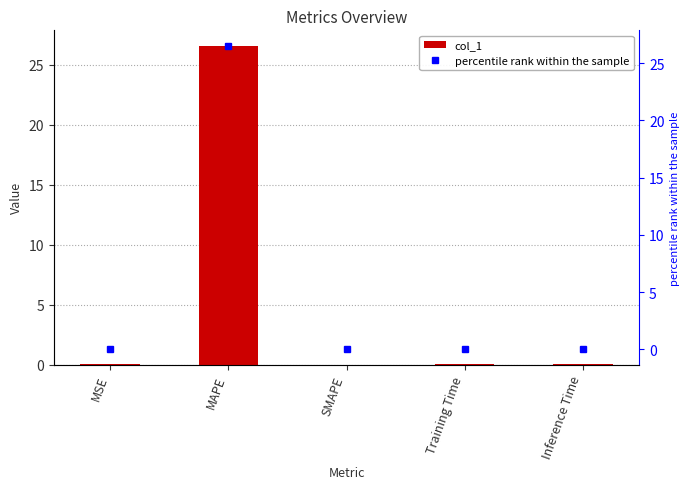

Between Training Time and Inference Time, which series saw the biggest shift?

col_1